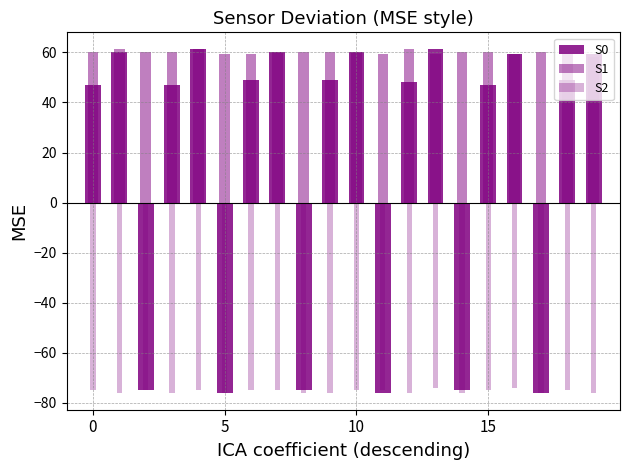

Which series changed the most between 9 and 10?

S0